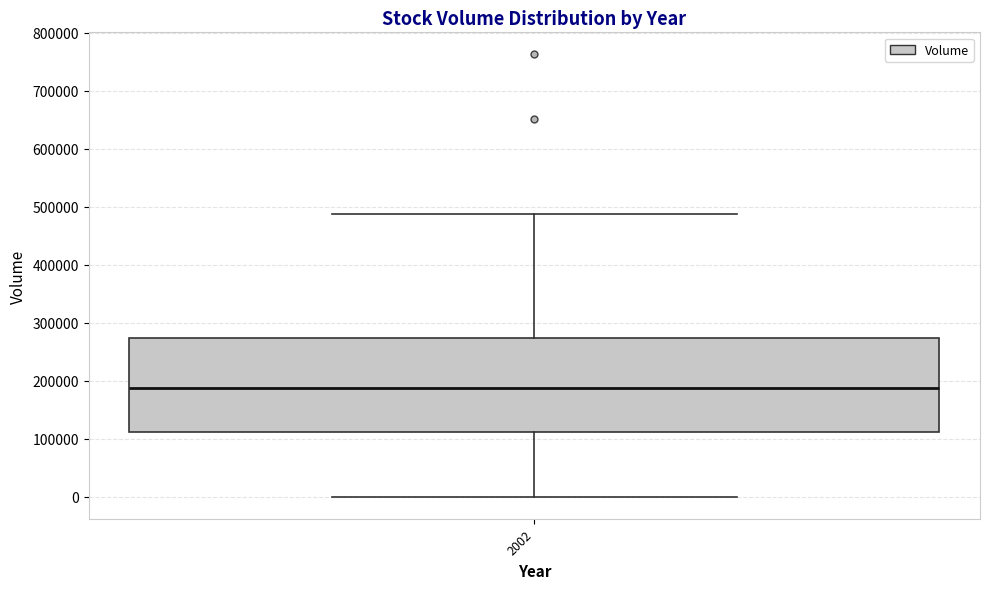

Read this box plot against the y-axis: the position of the median line, the range covered by the box, and the ends of both whiskers. The values are not printed on the chart, so give them approximately, as read against the axis.

median 190000, box 110000 to 270000, whiskers 0 to 490000